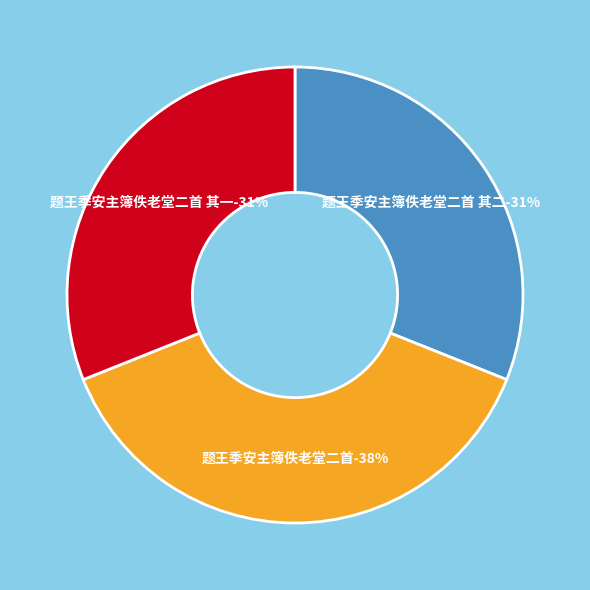

Which has a higher value, 题王季安主簿佚老堂二首 其一 or 题王季安主簿佚老堂二首?

题王季安主簿佚老堂二首